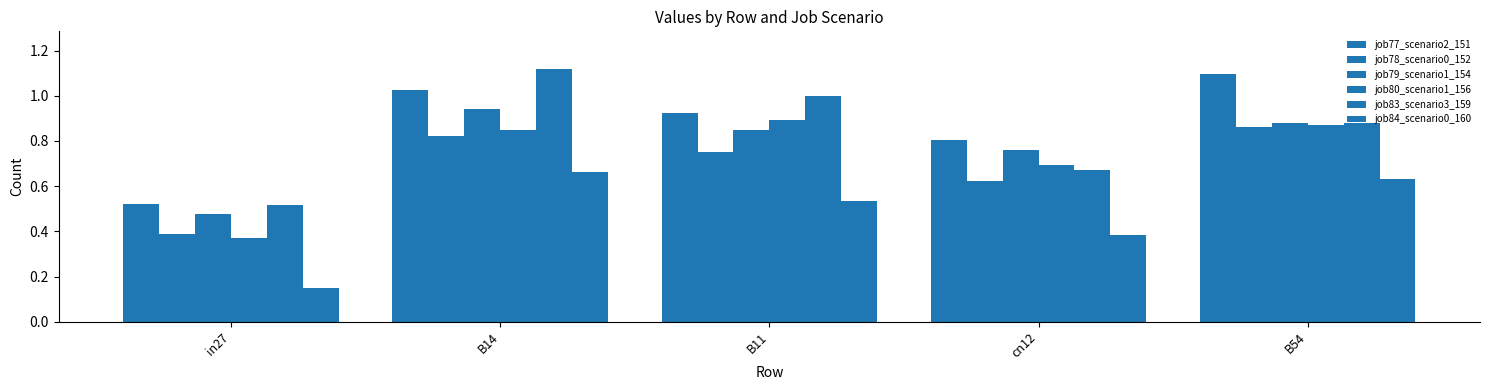

Where is job83_scenario3_159 nearest to the value 0?

in27